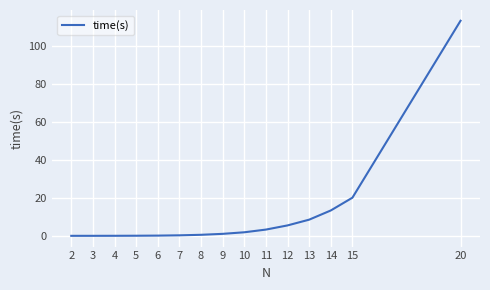

Which label corresponds to the largest value in the chart?

20